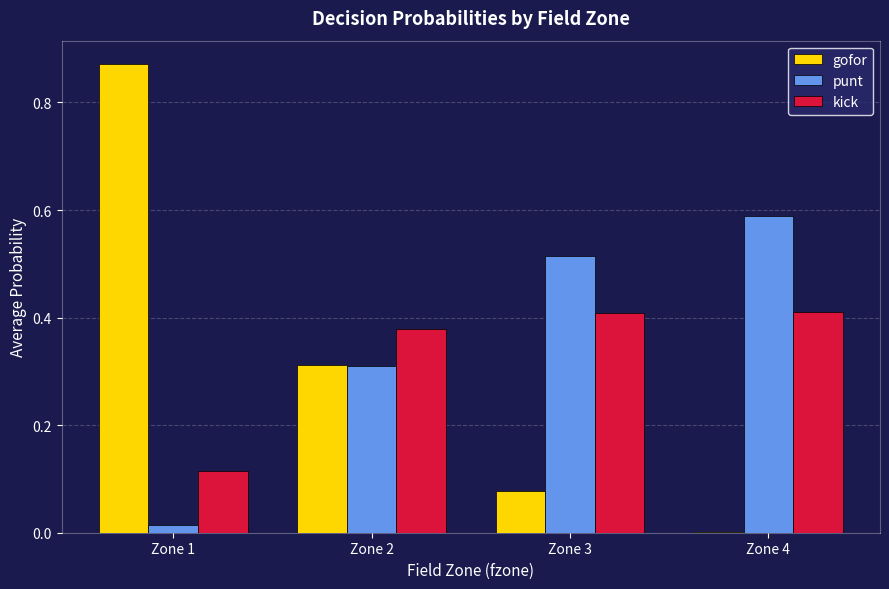

Which series has the largest range (max minus min)?

gofor